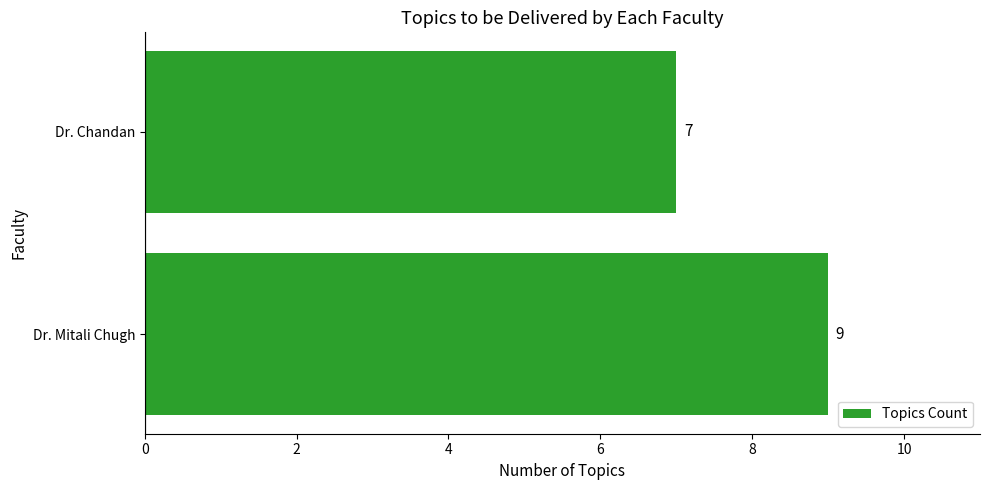

List the labels in order of value, smallest first.

Dr. Chandan, Dr. Mitali Chugh